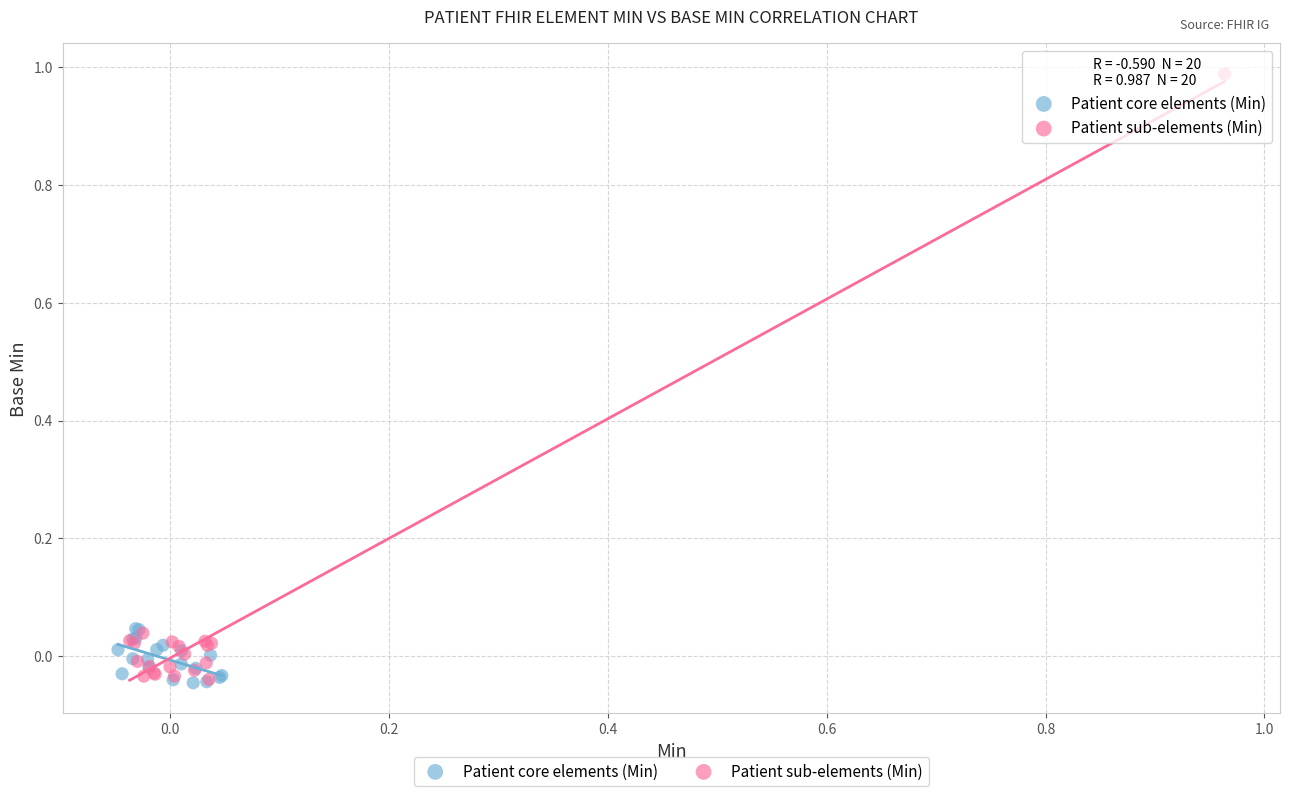

Which series reaches the maximum Y coordinate?

Patient sub-elements (Min)